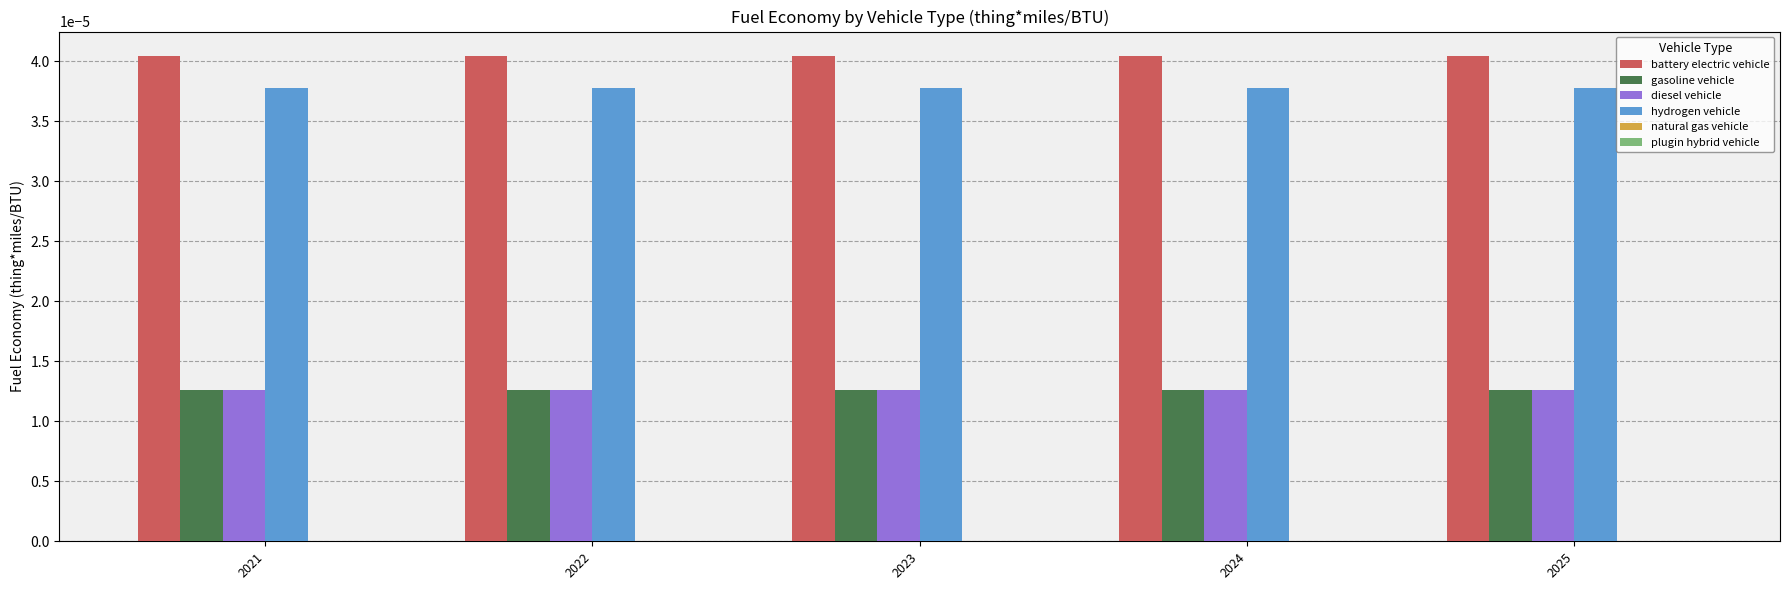

Which series has the largest total across all categories?

battery electric vehicle